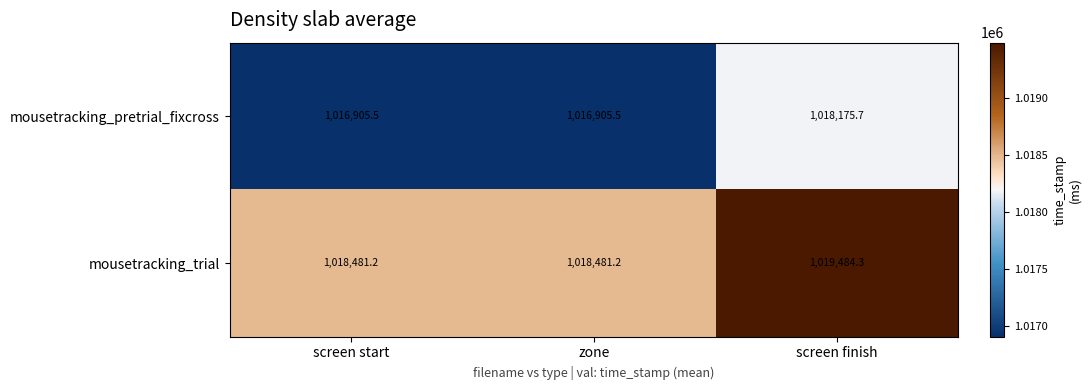

What is the approximate value of mousetracking_pretrial_fixcross at screen finish?

1018175.7